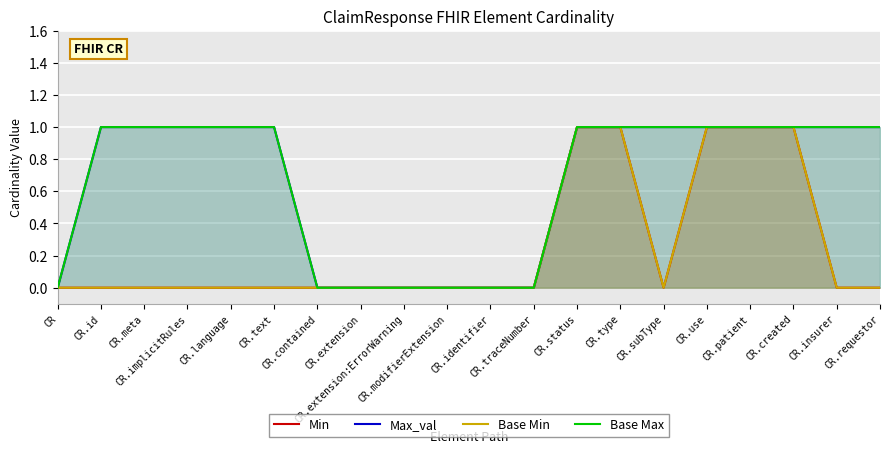

At which label is Min closest to 0?

CR